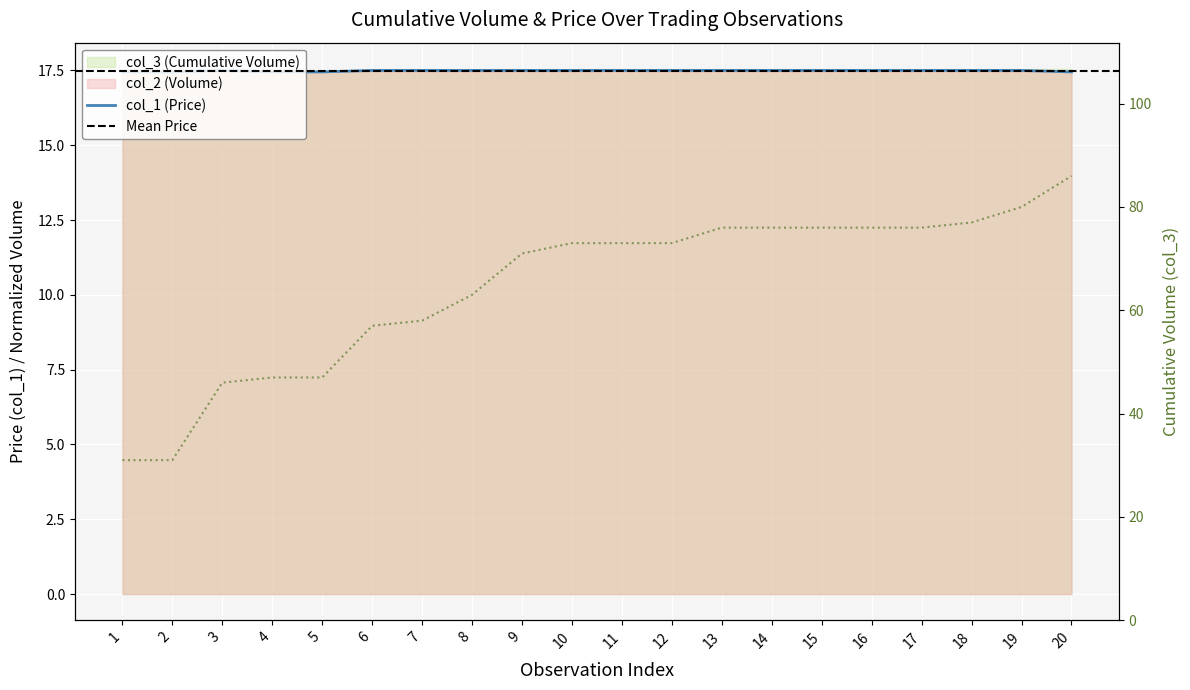

What is the total value across all series at 9?

88.5